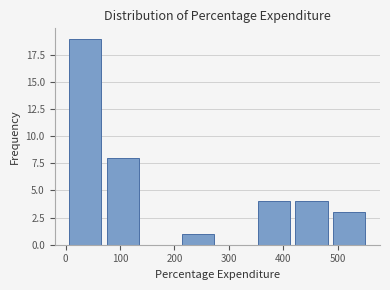

Reading left to right, transcribe this chart: for each bar, give the range it covers on the x-axis and its height. Neither the bar edges nor the heights are printed on the chart, so give them approximately, as read against the axes.

0 to 70: 19
70 to 140: 8
140 to 210: 0
210 to 280: 1
280 to 350: 0
350 to 420: 4
420 to 490: 4
490 to 560: 3